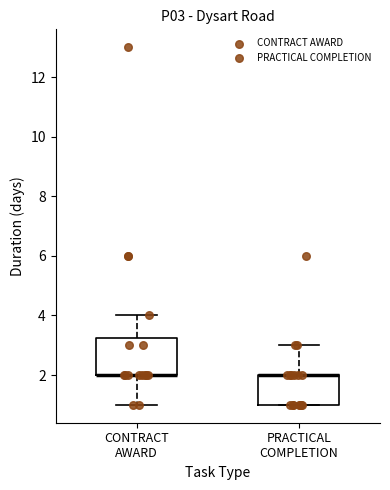

Reading left to right, read every box against the y-axis: the position of its median line, the range the box covers, and the ends of its whiskers. The values are not printed on the chart, so give them approximately, as read against the axis.

CONTRACT AWARD: median 2.0 (drawn on the box's lower edge), box 2.0 to 3.2, whiskers 1.0 to 4.0
PRACTICAL COMPLETION: median 2.0 (drawn on the box's upper edge), box 1.0 to 2.0, whiskers 1.0 to 3.0